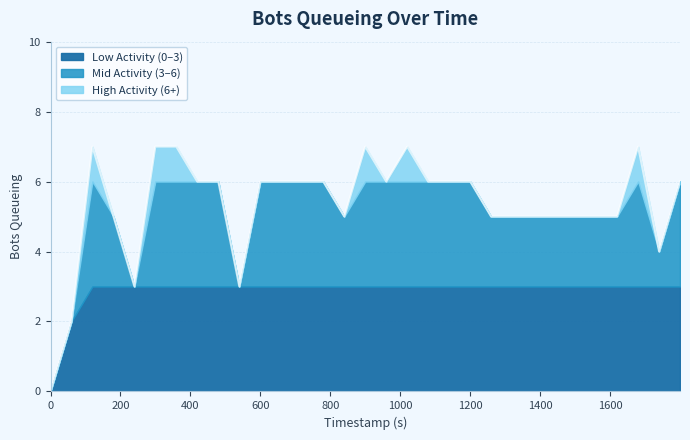

What is the difference between the maximum and minimum values?

7